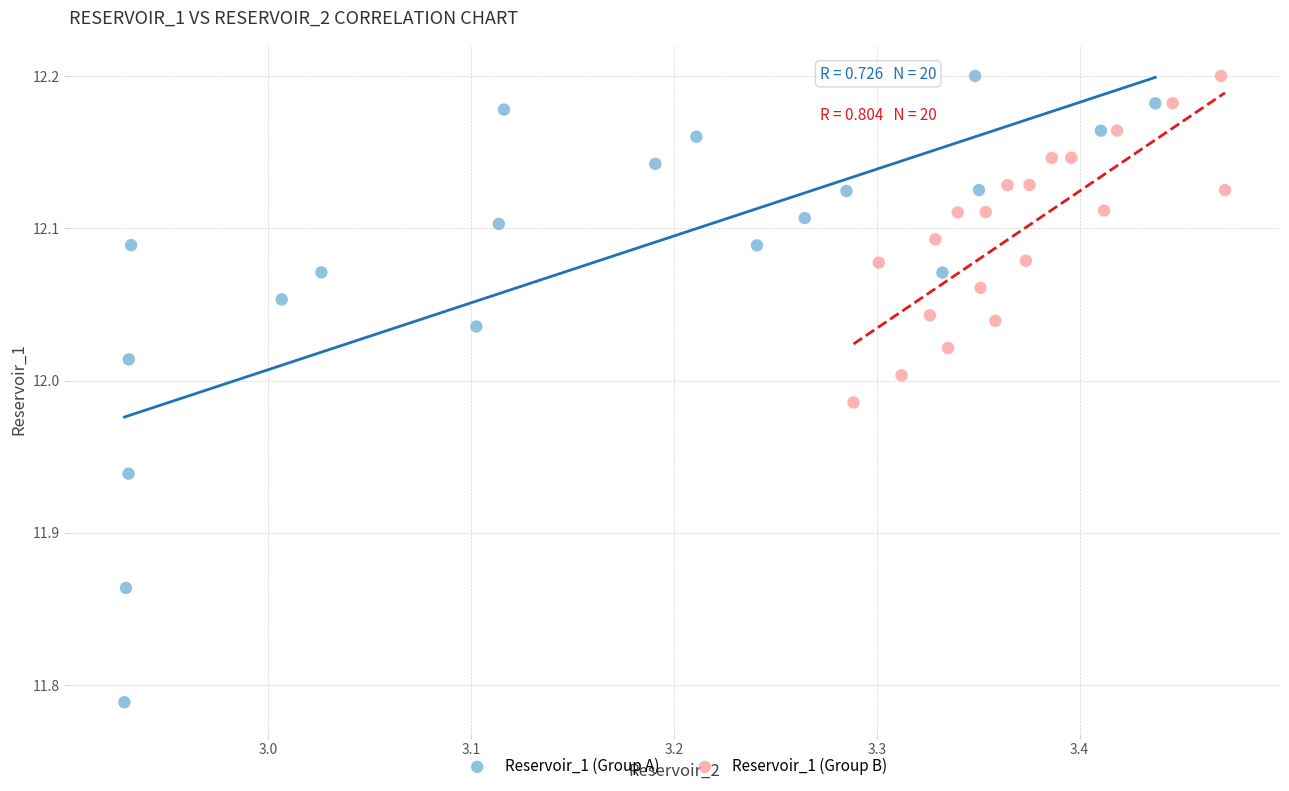

What are all the series names shown in the legend?

Reservoir_1 (Group A), Reservoir_1 (Group B)